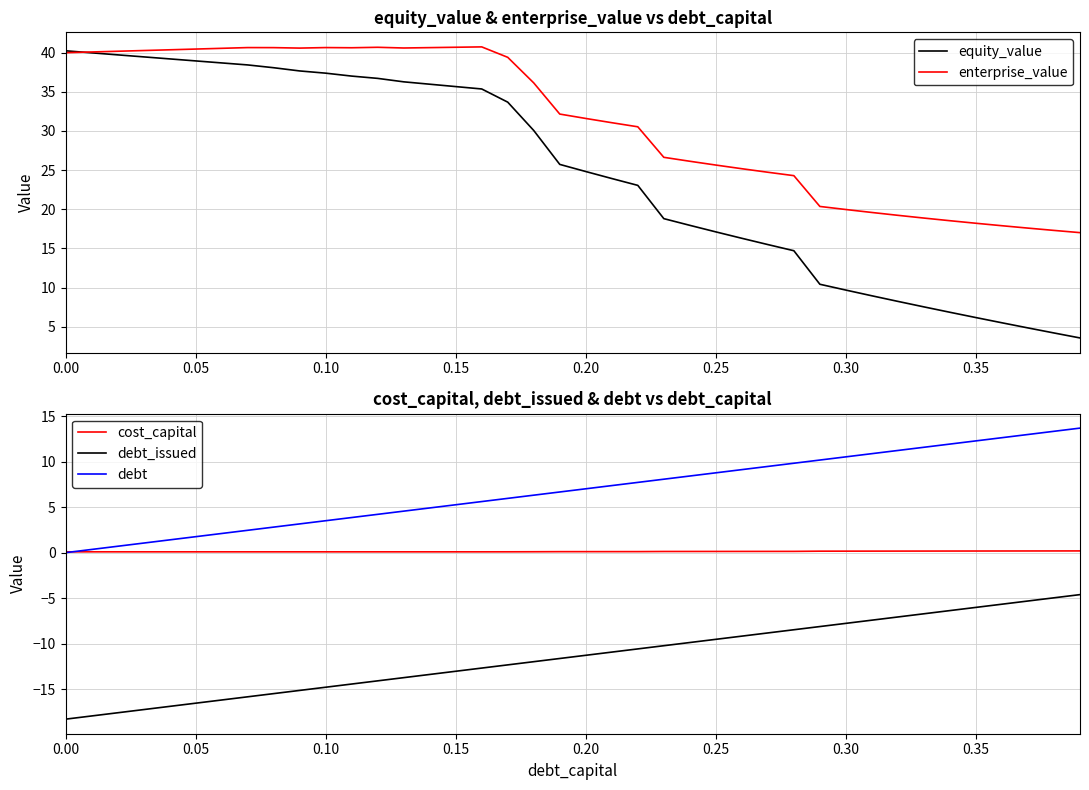

What is the maximum value for debt_issued?

-4.6